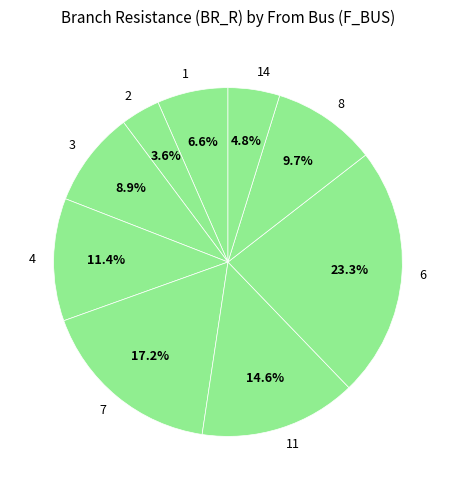

How many segments does this pie chart have?

9